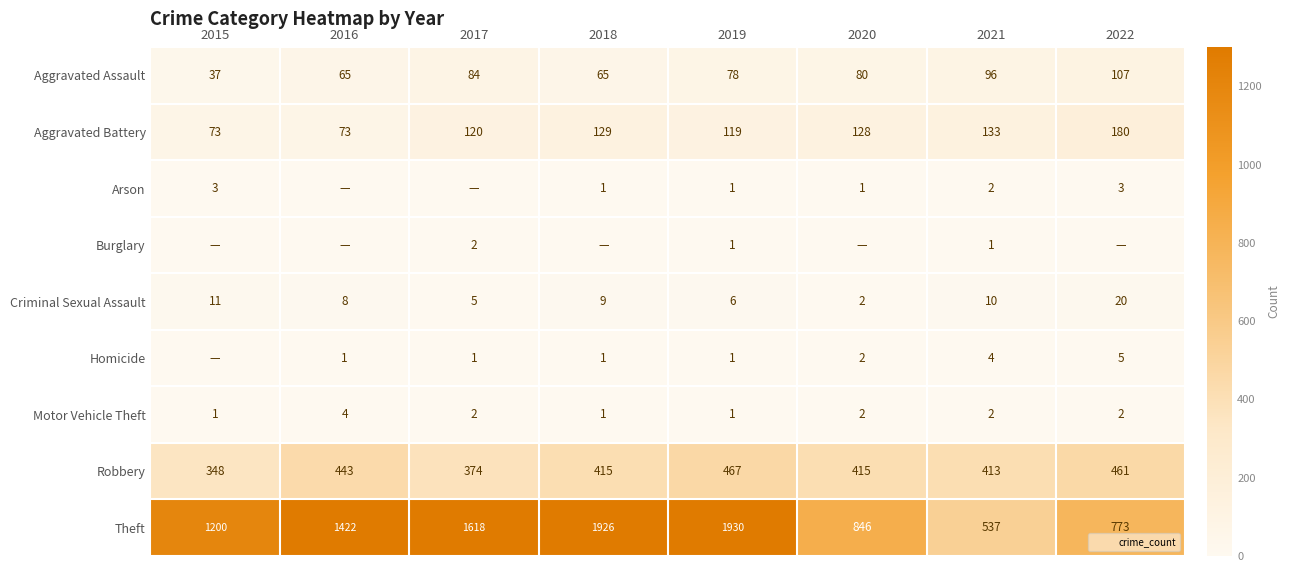

Between 2016 and 2019, which series saw the biggest shift?

Theft